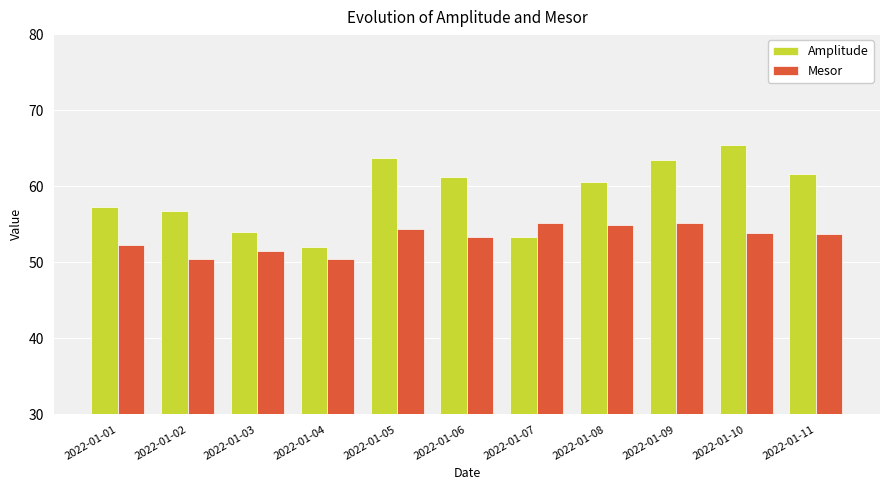

What is the total value across all series at 2022-01-05?

118.1